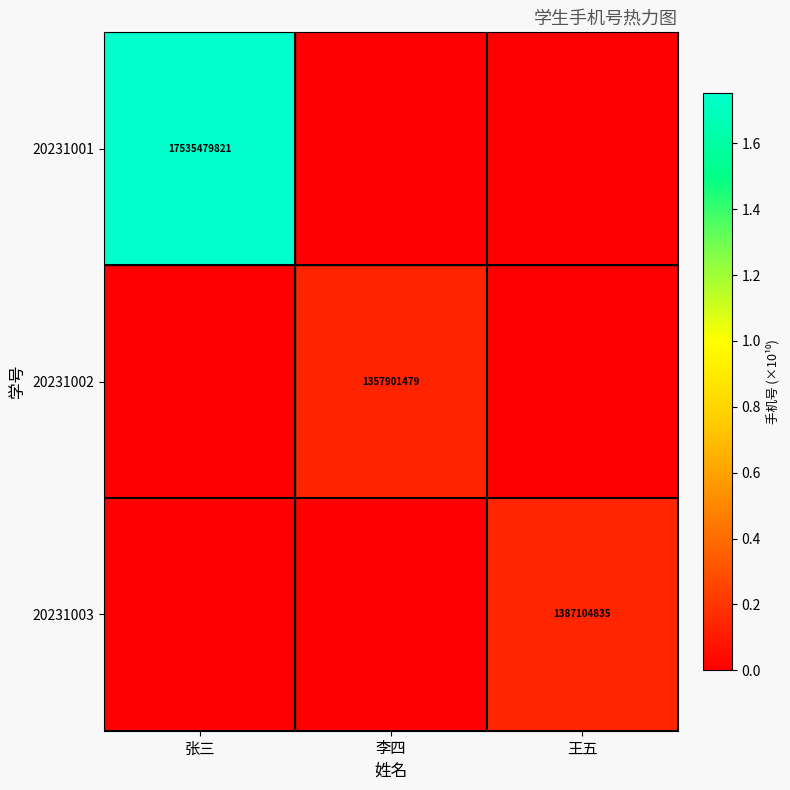

True or false: 20231002 has a value of 1357901479 at 李四.

True